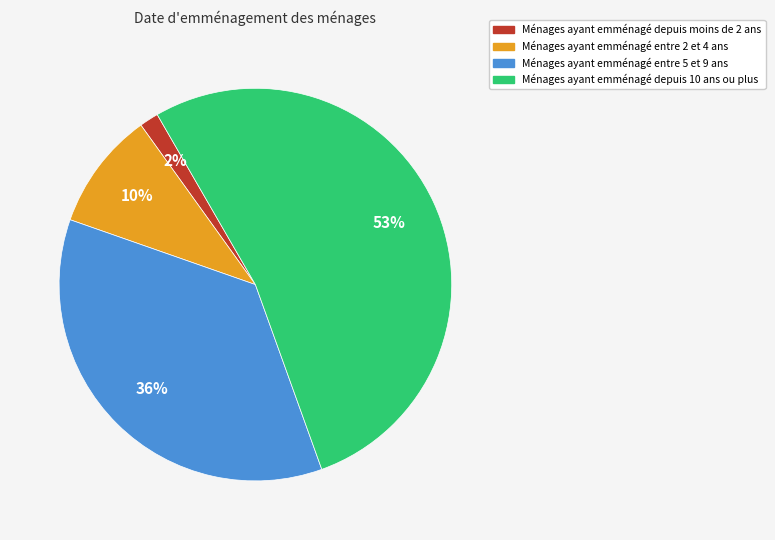

To the nearest percent, what percentage of the pie is Ménages ayant emménagé entre 2 et 4 ans?

10%